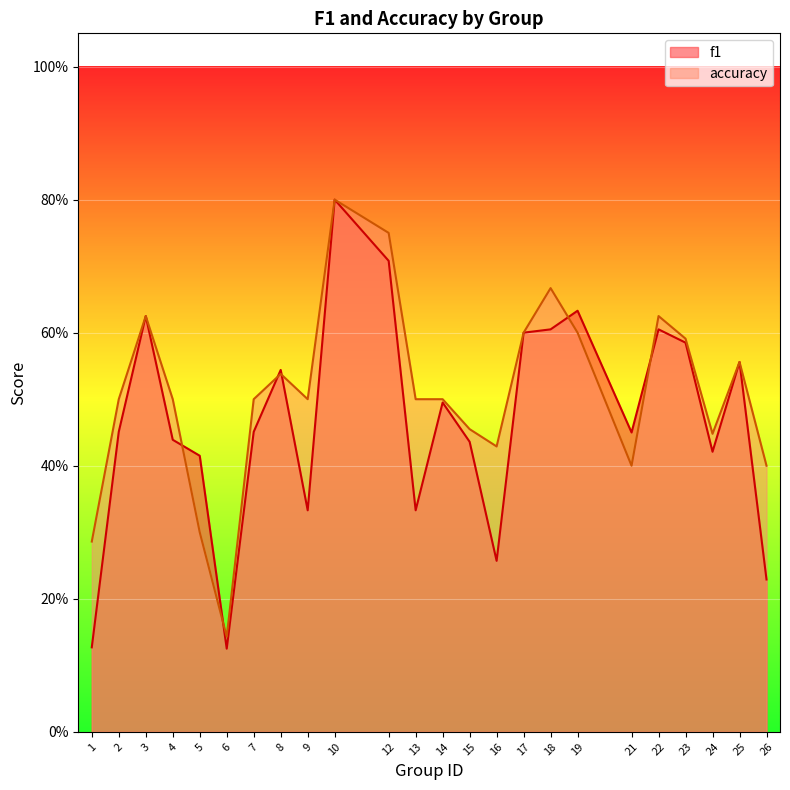

Reading left to right, what are all the values shown in this chart?

f1: 0.1	0.5	0.6	0.4	0.4	0.1	0.5	0.5	0.3	0.8	0.7	0.3	0.5	0.4	0.3	0.6	0.6	0.6	0.5	0.6	0.6	0.4	0.6	0.2
accuracy: 0.3	0.5	0.6	0.5	0.3	0.1	0.5	0.5	0.5	0.8	0.8	0.5	0.5	0.5	0.4	0.6	0.7	0.6	0.4	0.6	0.6	0.4	0.6	0.4